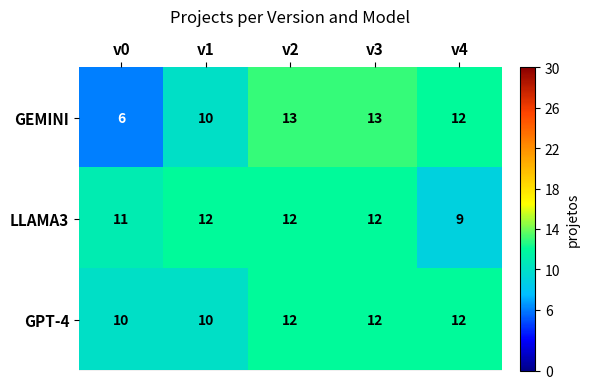

What is the total value across all series at v3?

37